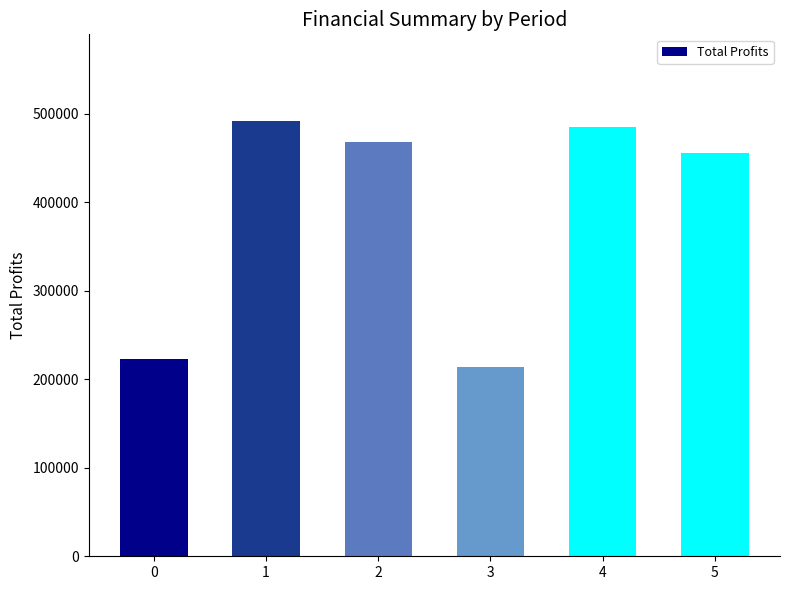

True or false: the data shows 656535.7 at 4.

False